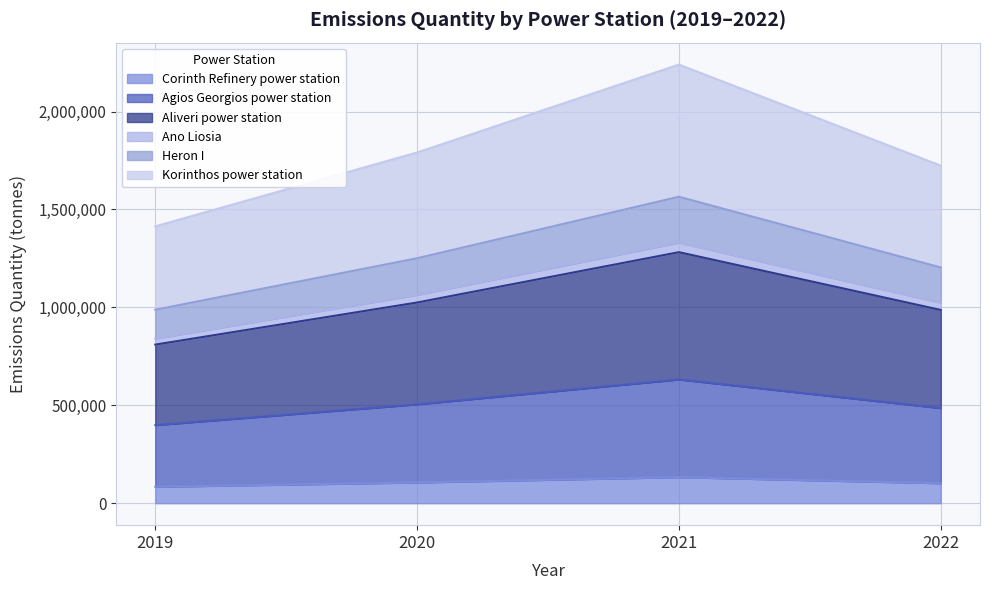

What is the maximum value for Corinth Refinery power station?

133000